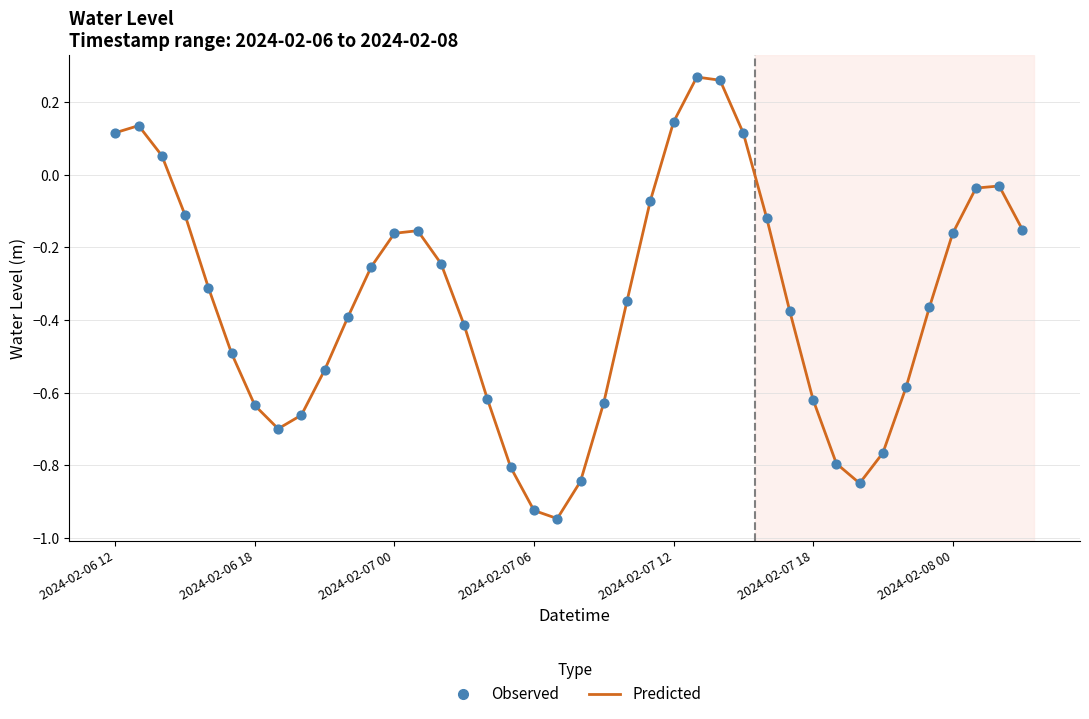

What is the difference between the maximum and minimum values?

1.2